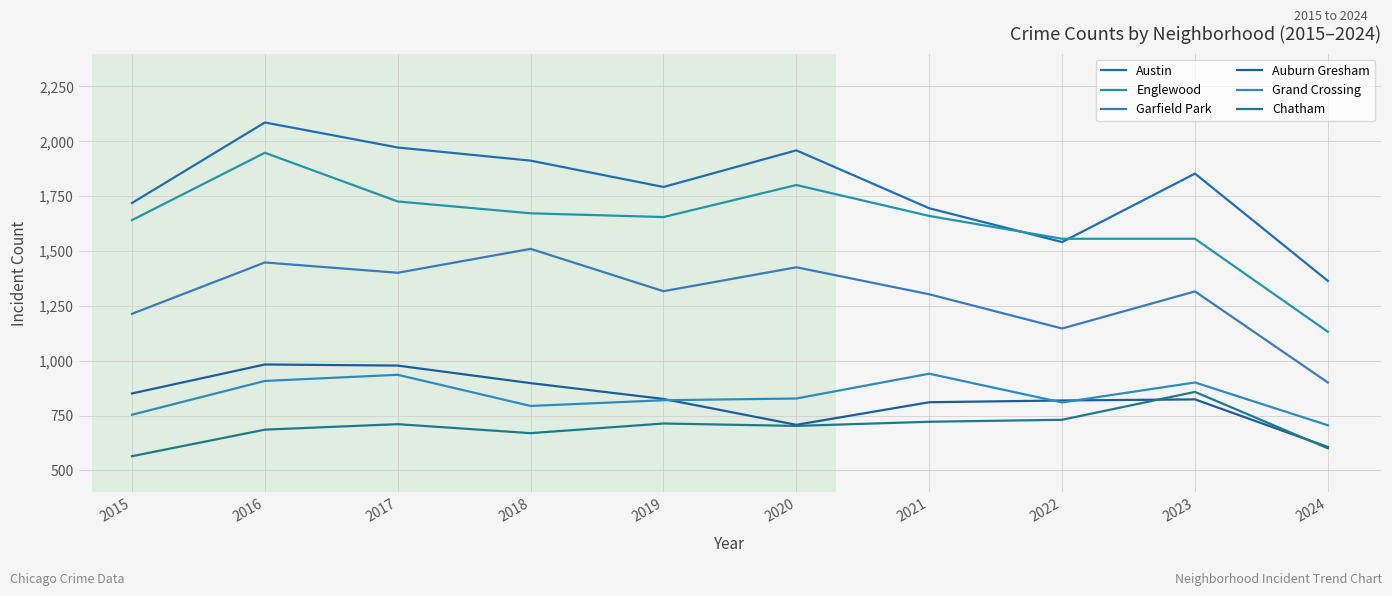

At which category does Auburn Gresham reach its first local valley?

2020